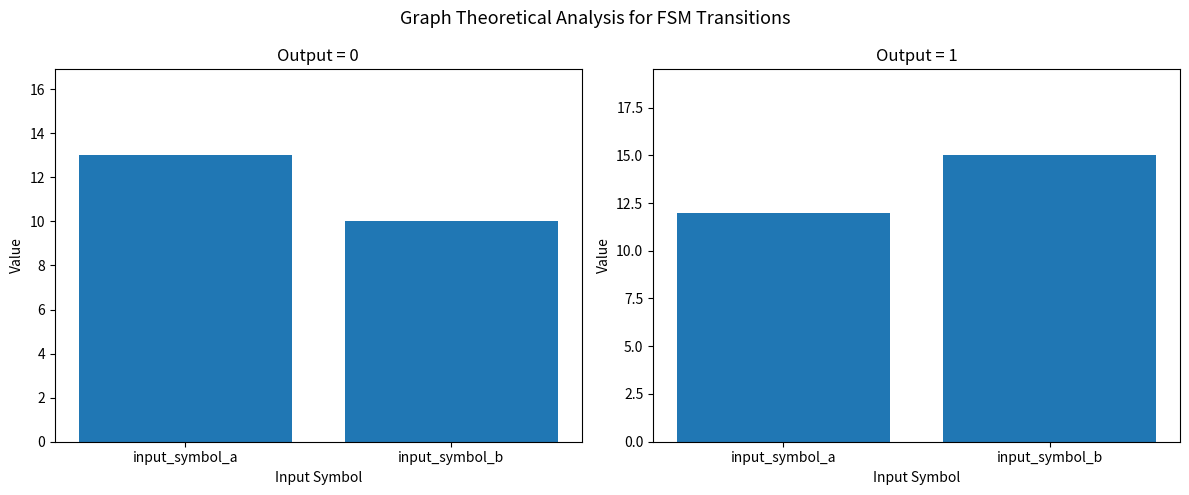

Is the value of output_symbol_0_count at input_symbol_b greater than the value of output_symbol_1_count at input_symbol_b?

No